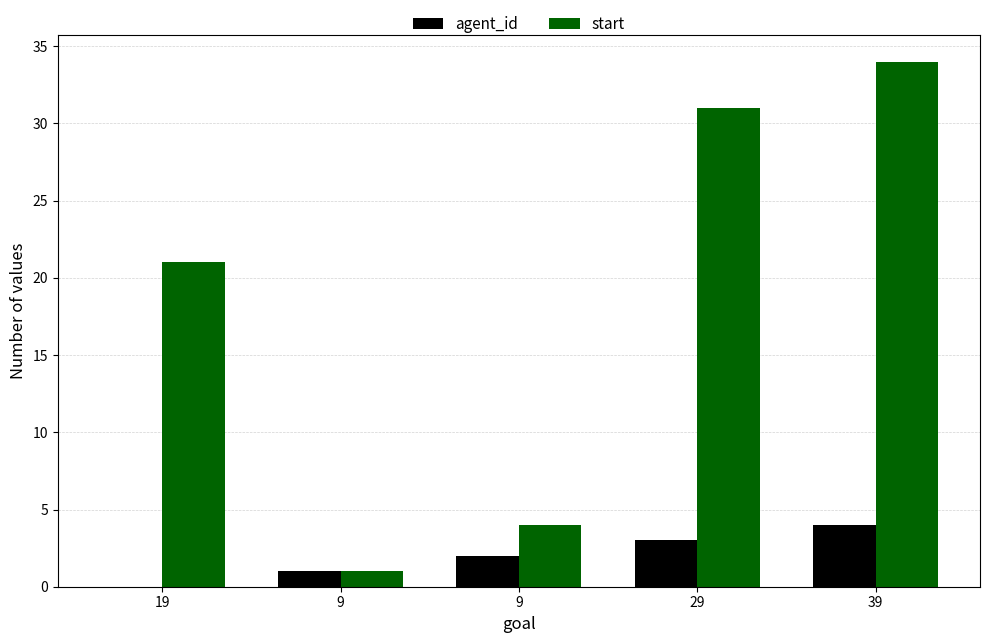

At which category is the sum across all series the highest?

39